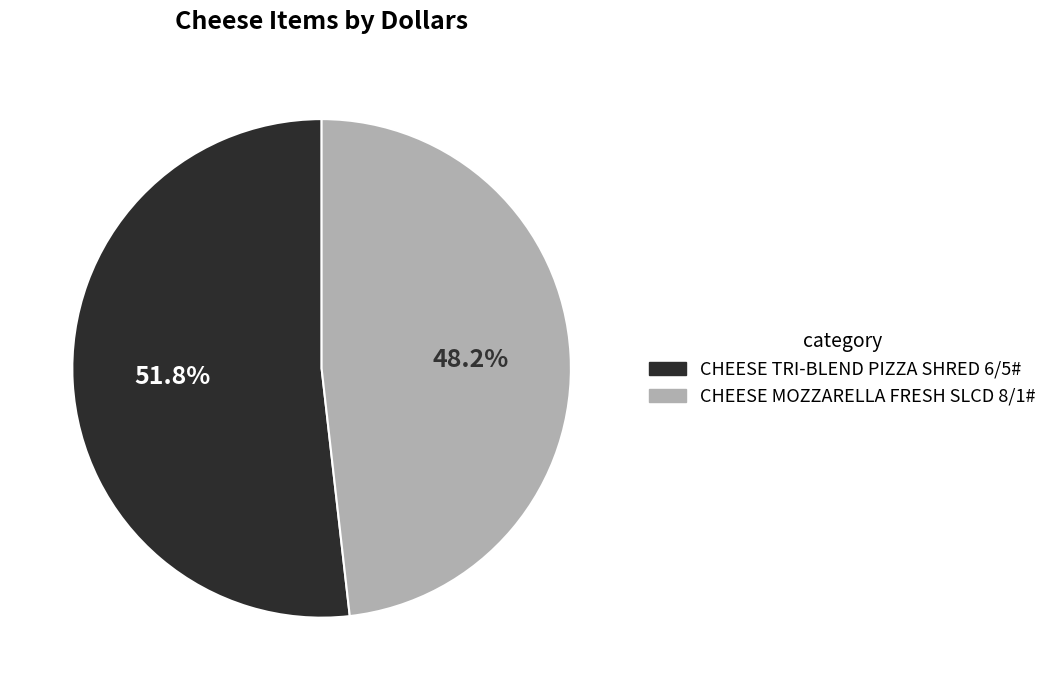

Is there any slice that represents more than half of the pie?

Yes